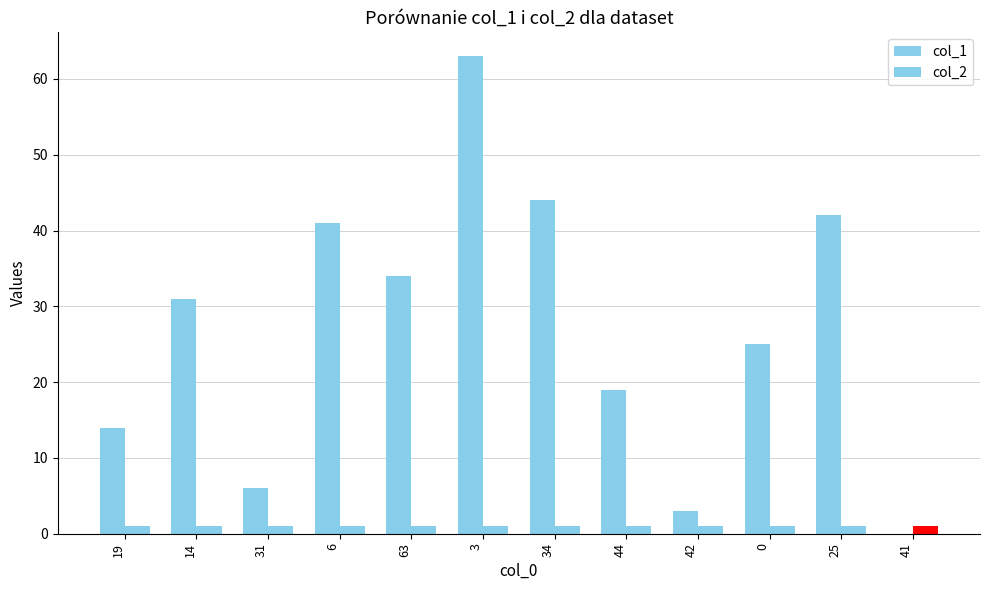

List the series in order of their peak value, highest first.

col_1, col_2